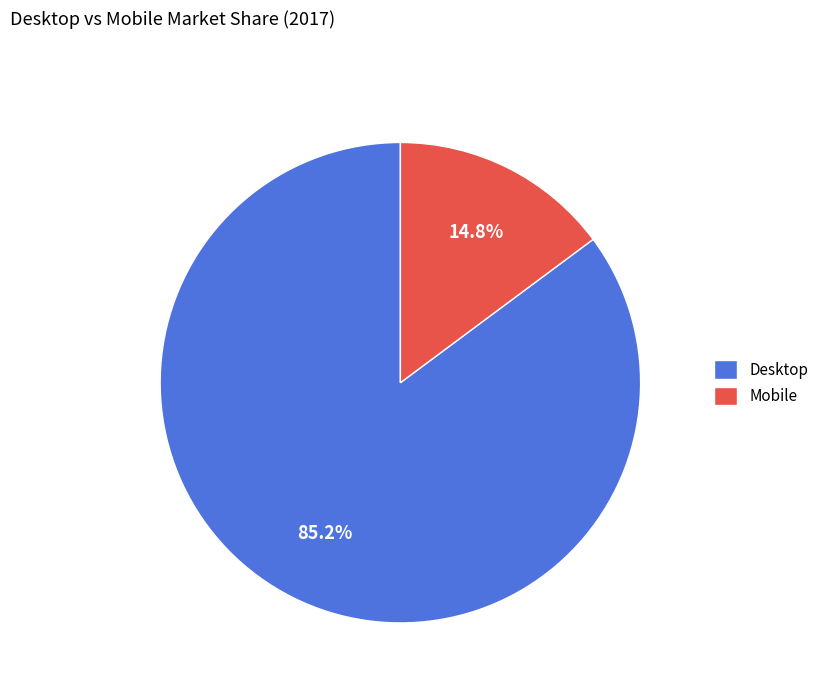

What percentage is the Desktop slice, to the nearest percent?

85%